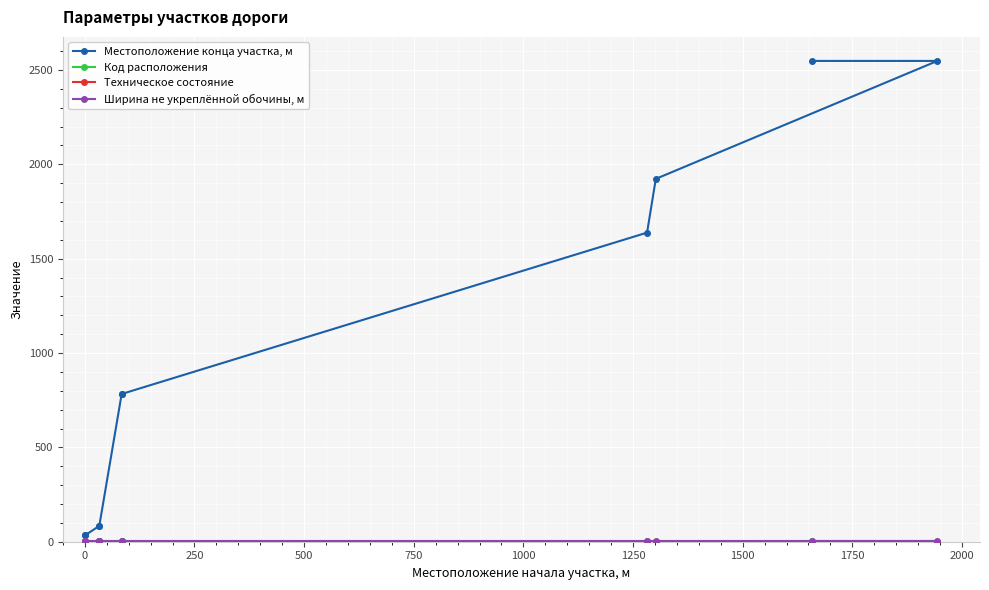

Count the number of data series in this chart.

4